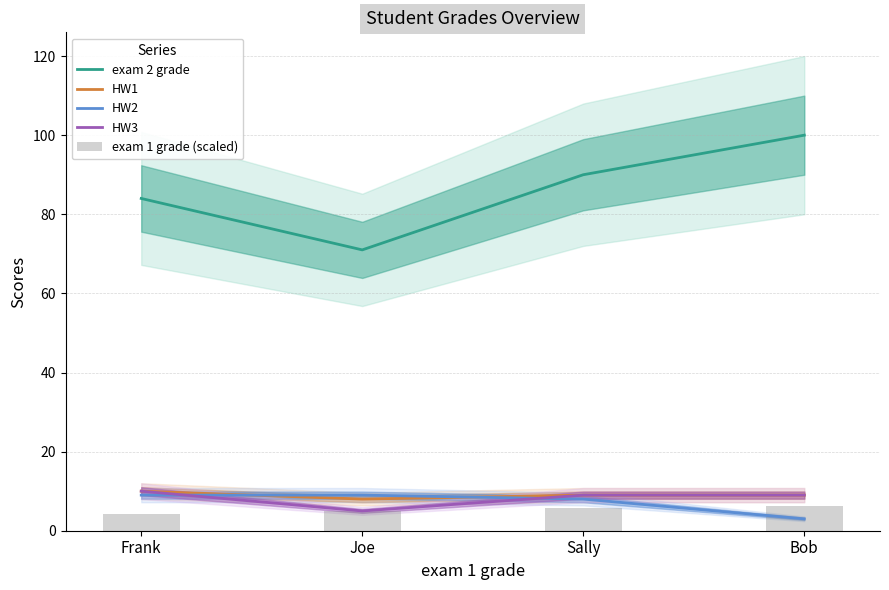

Reading left to right, transcribe all the data shown in this chart.

exam 2 grade: 84.0	71.0	90.0	100.0
HW1: 10.0	8.0	9.0	9.0
HW2: 9.0	9.0	8.0	3.0
HW3: 10.0	5.0	9.0	9.0
exam 1 grade (scaled): 4.1	5.0	5.9	6.3